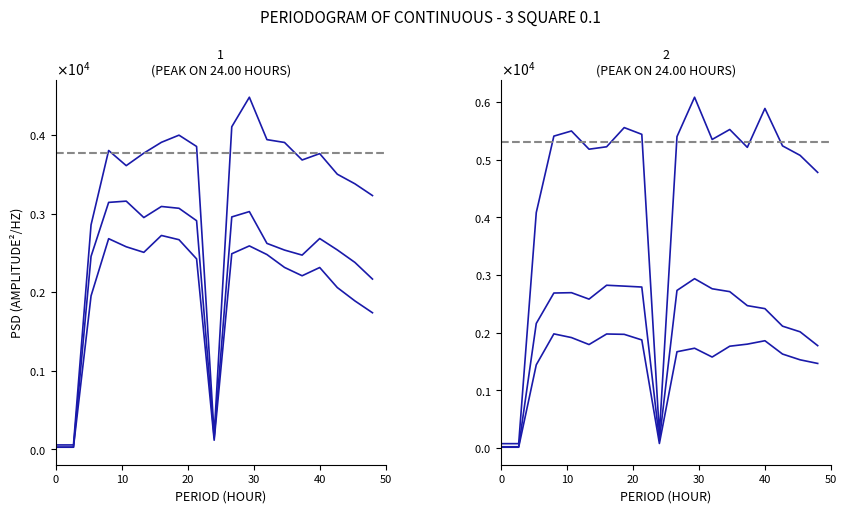

Reading left to right, what are all the values shown in this chart?

モーニング娘。'20『ギューされたいだけなのに』: 27	27	2456	3143	3159	2950	3091	3068	2910	145	2958	3026	2621	2536	2472	2683	2538	2379	2167
モーニング娘。'20『純情エビデンス』: 55	55	2857	3804	3611	3770	3908	3999	3855	180	4106	4482	3942	3906	3683	3764	3502	3380	3230
モーニング娘。'20『LOVEペディア』: 26	26	1953	2681	2578	2507	2722	2668	2424	115	2489	2589	2479	2315	2209	2314	2059	1889	1738
モーニング娘。'20『人間関係No way way』: 20	20	2160	2688	2694	2582	2823	2808	2792	136	2733	2937	2762	2712	2469	2417	2113	2015	1775
モーニング娘。'20『KOKORO&KARADA』: 12	12	1442	1979	1915	1794	1977	1971	1874	77	1669	1730	1577	1765	1801	1860	1629	1529	1466
モーニング娘。'16『泡沫サタデーナイト!』: 74	74	4084	5411	5500	5184	5226	5559	5442	241	5402	6086	5353	5526	5216	5891	5242	5077	4781